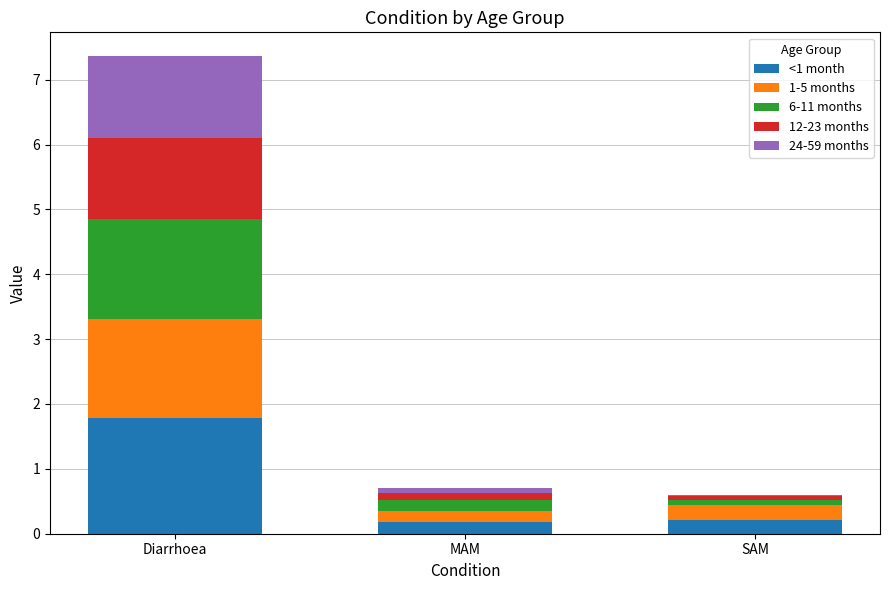

Reading left to right, transcribe the values for <1 month.

Diarrhoea=1.8	MAM=0.2	SAM=0.2